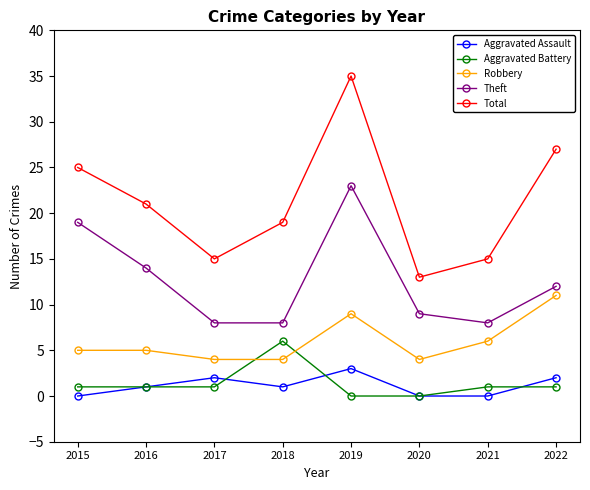

True or false: Aggravated Assault has more than 2 points higher than both neighbors.

False